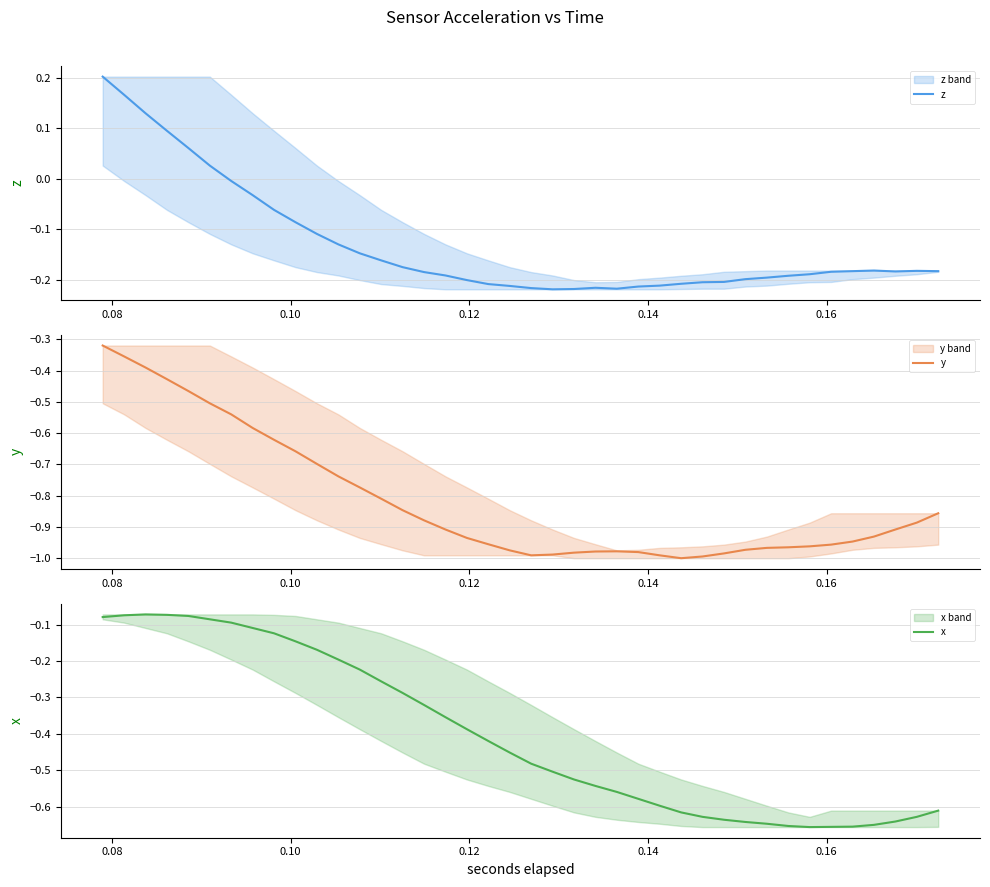

What is the smallest value displayed?

-1.0